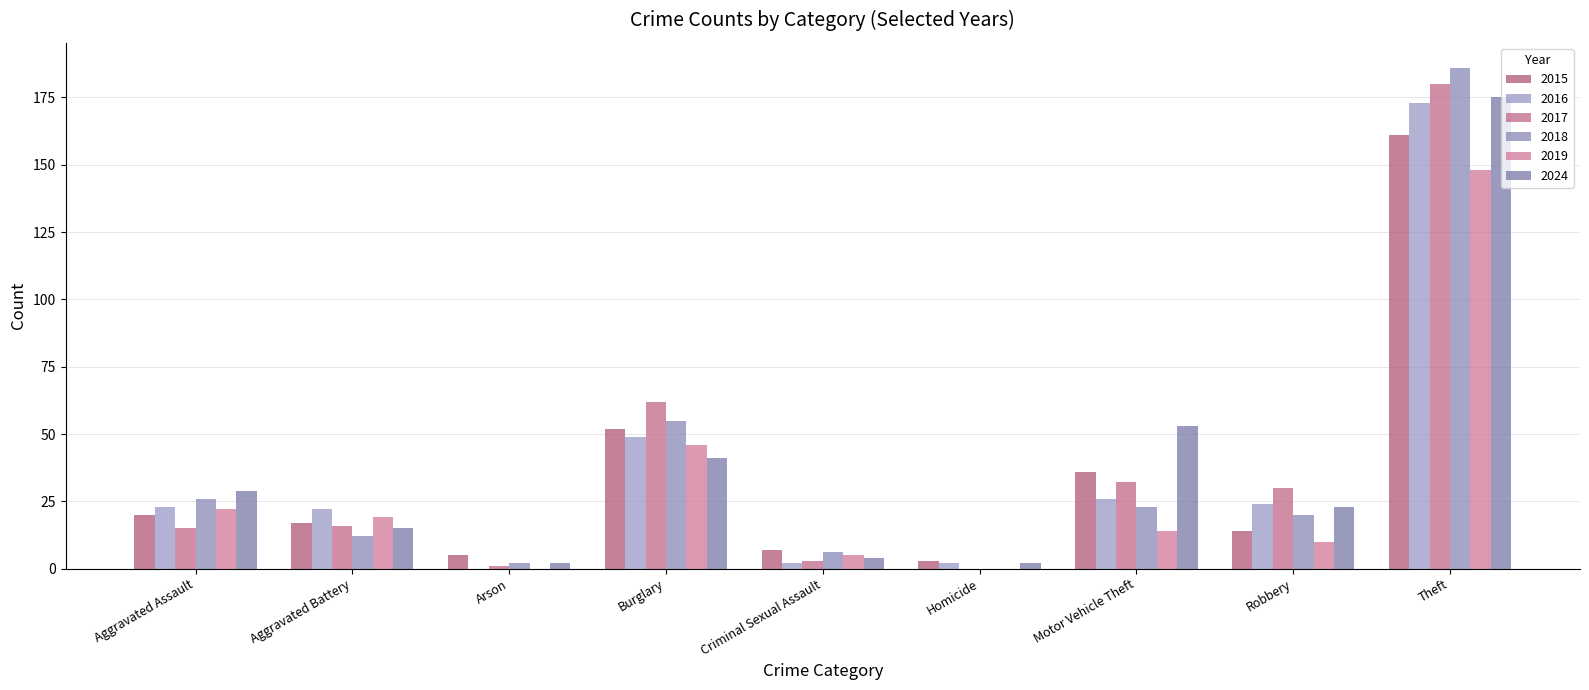

What is the average value of the 2019 series?

29